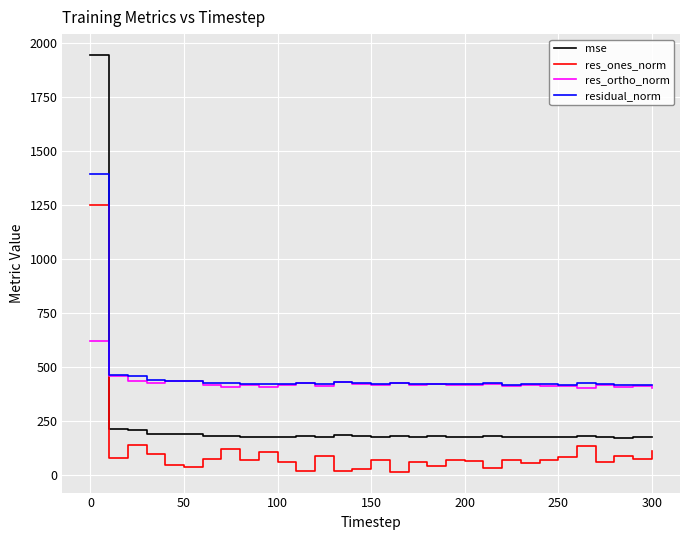

Which series has the widest spread of values?

mse